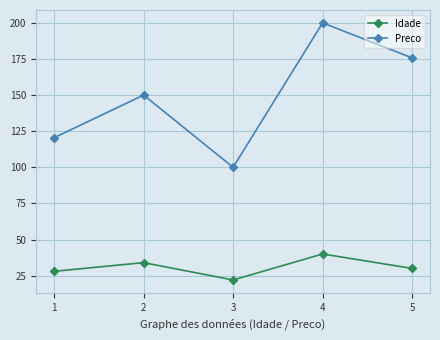

Does the chart have visible grid lines?

Yes